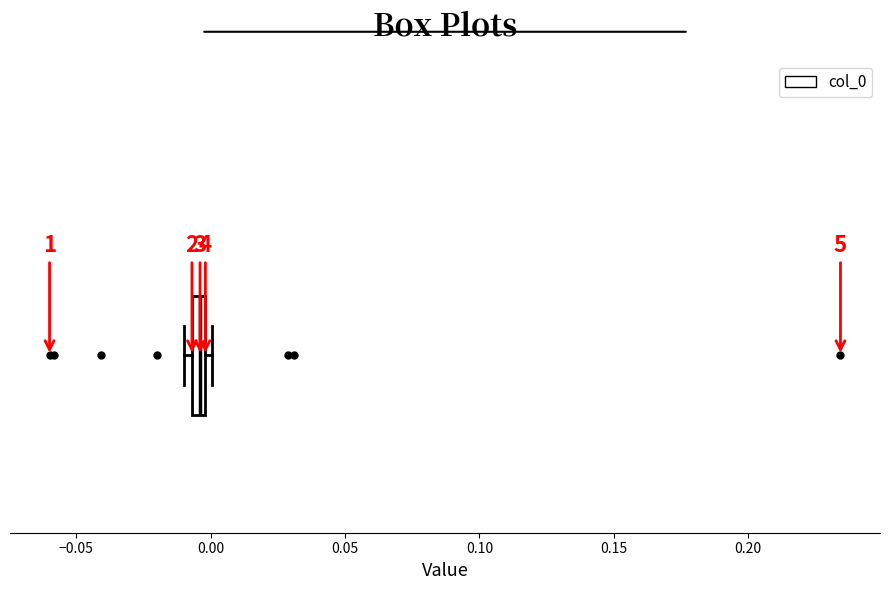

Where is the right edge of the box on the x-axis? The values are not printed on the chart, so give them approximately, as read against the axis.

0.000